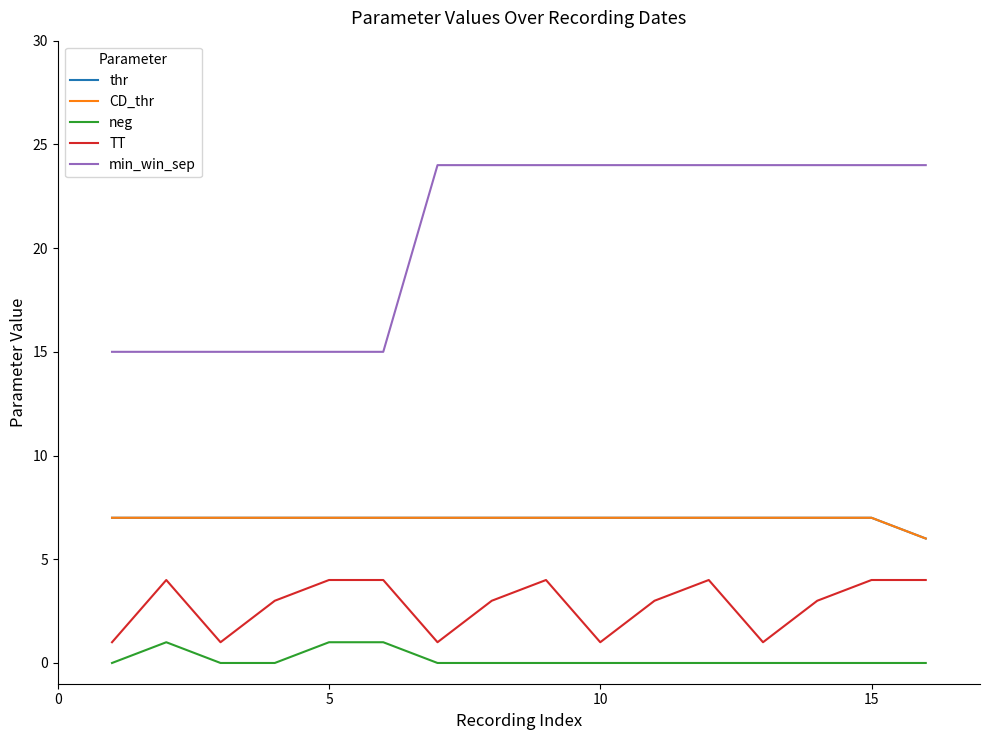

Is this an area chart (filled region under the line)?

No